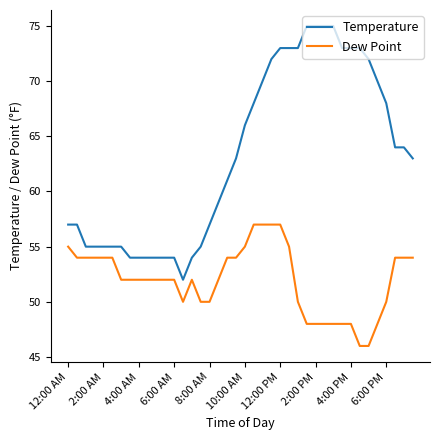

What is the smallest value displayed?

46